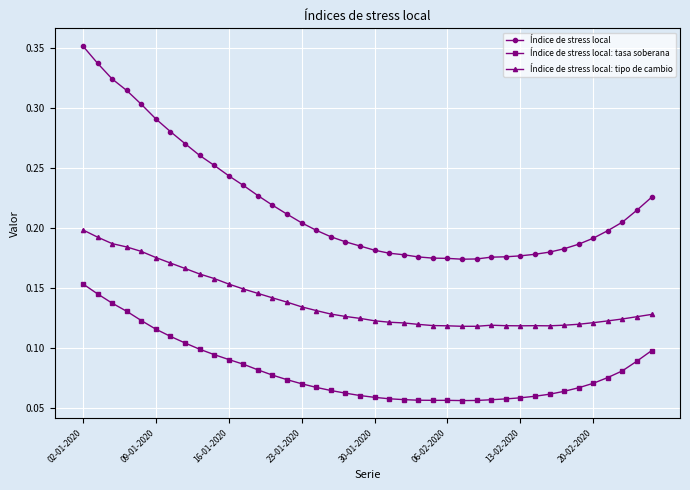

True or false: Índice de stress local and Índice de stress local: tasa soberana cross at least once.

False